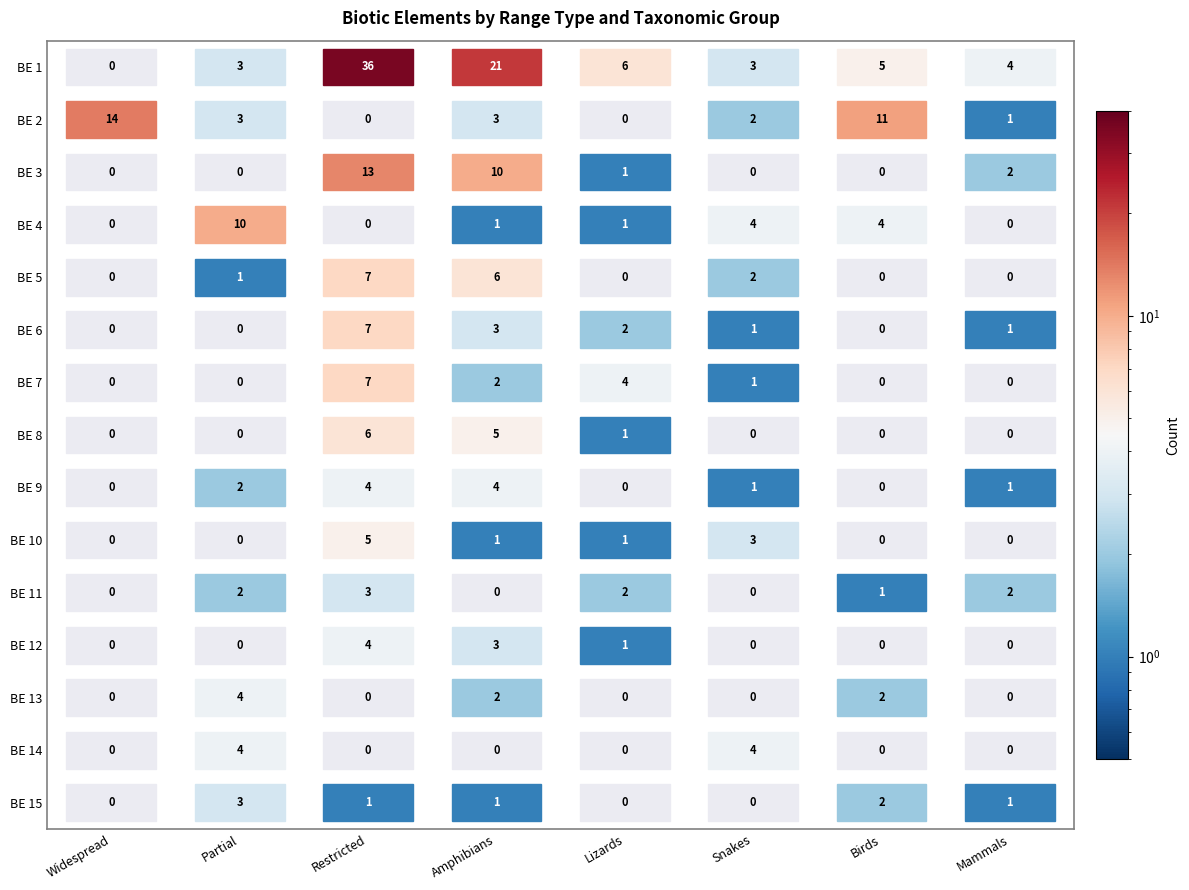

At how many categories does at least one series exceed 1?

8